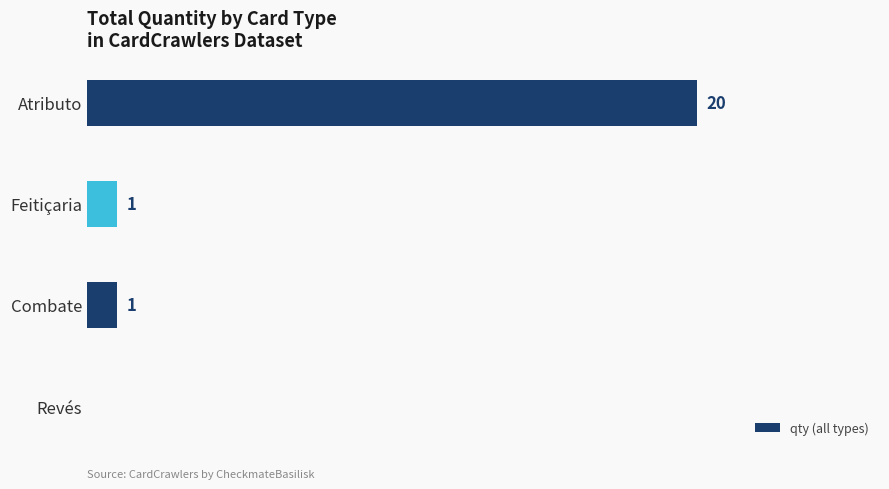

Between Combate and Revés, which is larger?

Combate